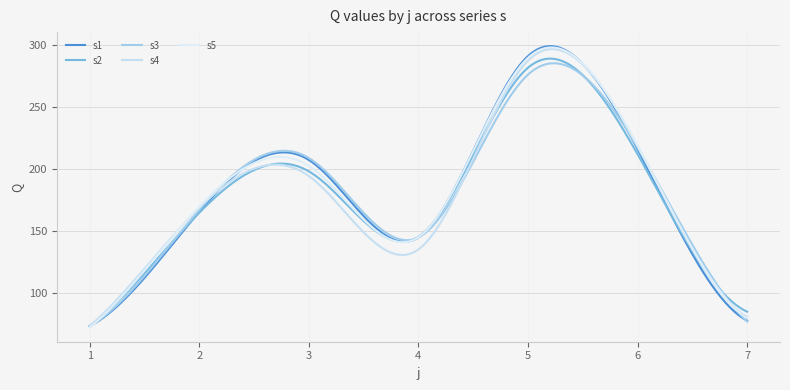

What are all the series names shown in the legend?

s1, s2, s3, s4, s5